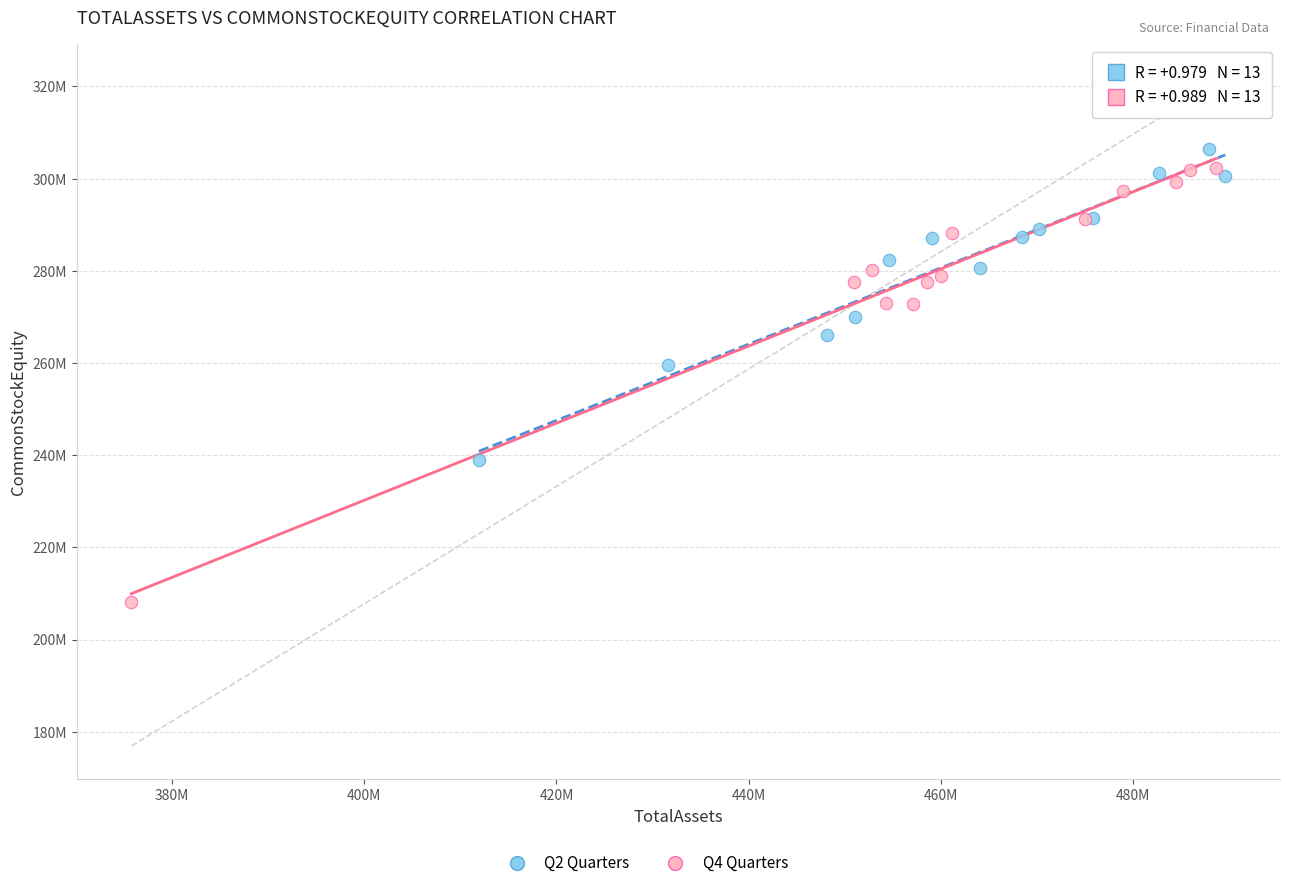

Which series reaches the maximum Y coordinate?

Q2 Quarters